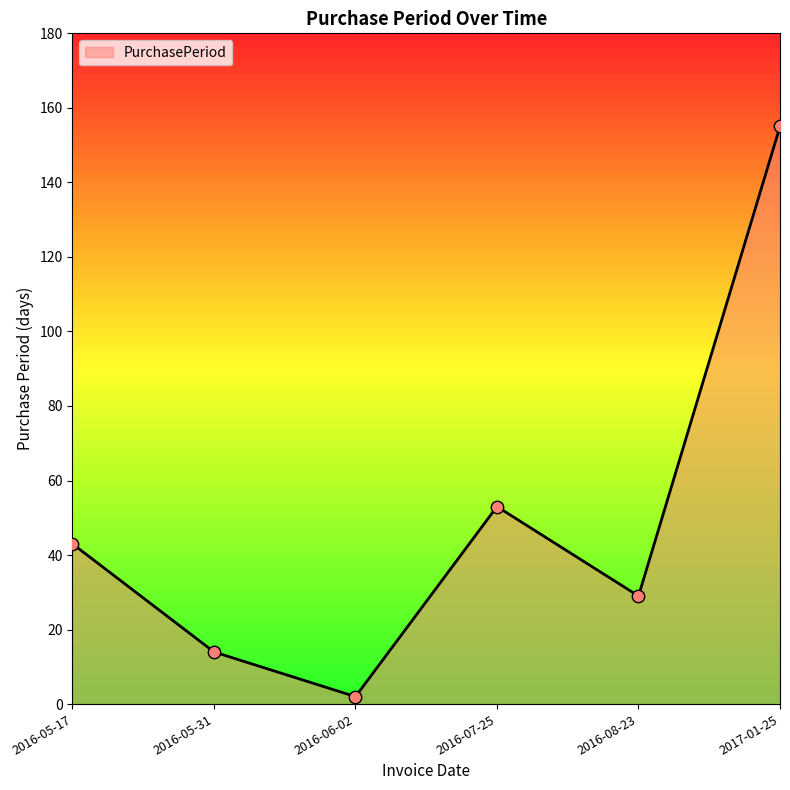

Approximately how many times larger is the value at 2016-05-31 compared to 2016-06-02?

7.0